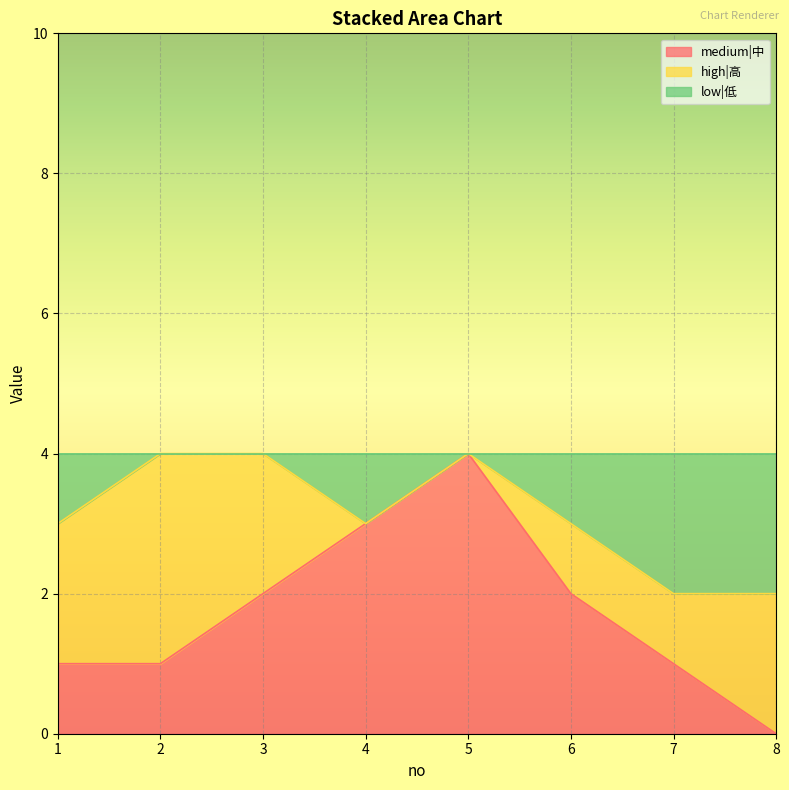

Is it true that medium|中 equals 1 at 2?

True